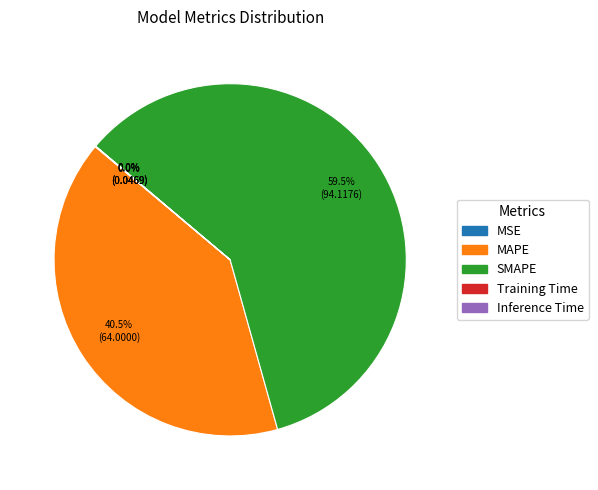

Is there any slice that represents more than half of the pie?

Yes